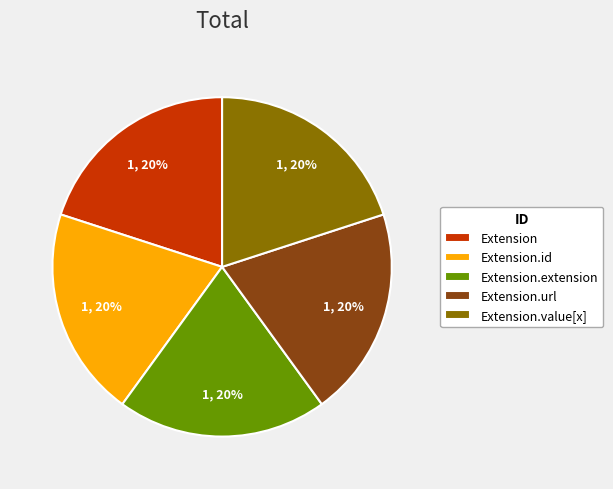

Does Extension.value[x] represent more than half of the total?

No